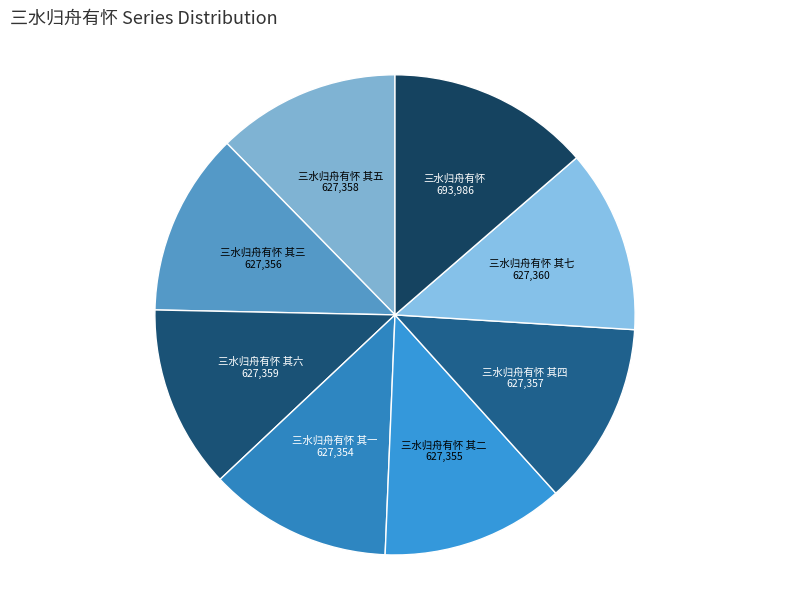

True or false: 三水归舟有怀 其三 accounts for 12% of the total.

True